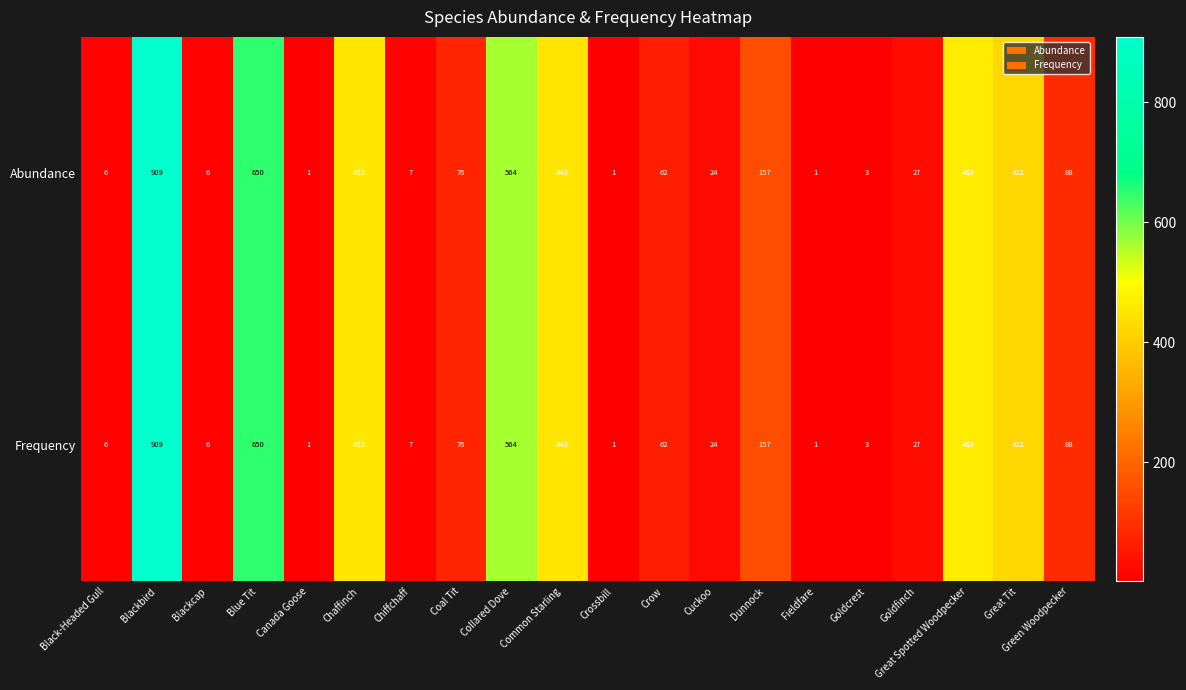

How many categories are shown in the chart?

20